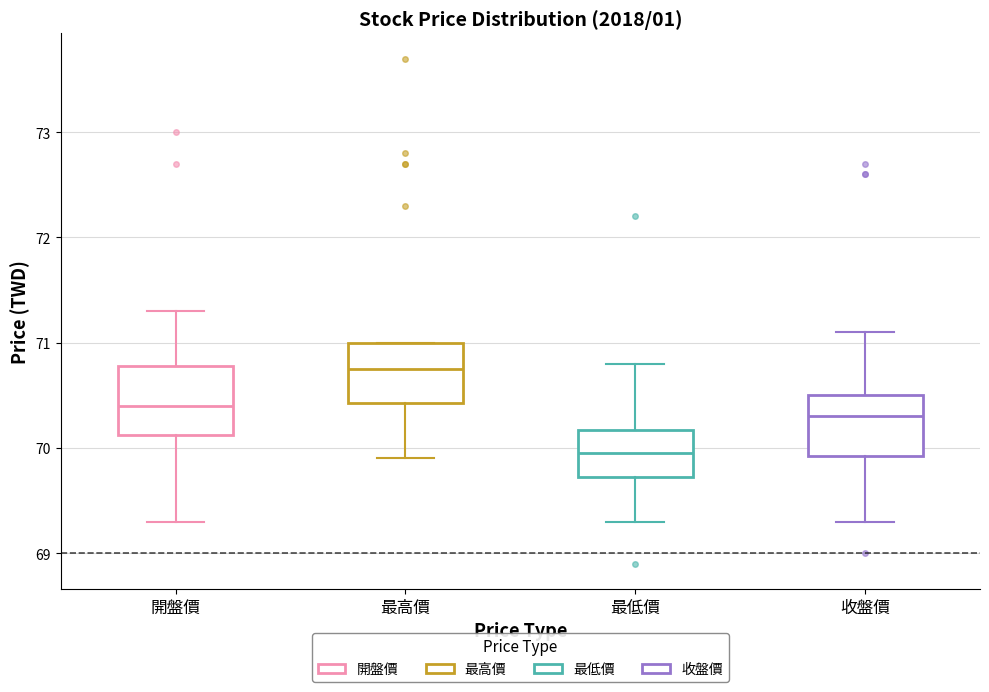

Reading left to right, read every box against the y-axis: the position of its median line, the range the box covers, and the ends of its whiskers. The values are not printed on the chart, so give them approximately, as read against the axis.

開盤價: median 70.4, box 70.1 to 70.8, whiskers 69.3 to 71.3
最高價: median 70.8, box 70.4 to 71.0, whiskers 69.9 to 71.0
最低價: median 70.0, box 69.7 to 70.2, whiskers 69.3 to 70.8
收盤價: median 70.3, box 69.9 to 70.5, whiskers 69.3 to 71.1